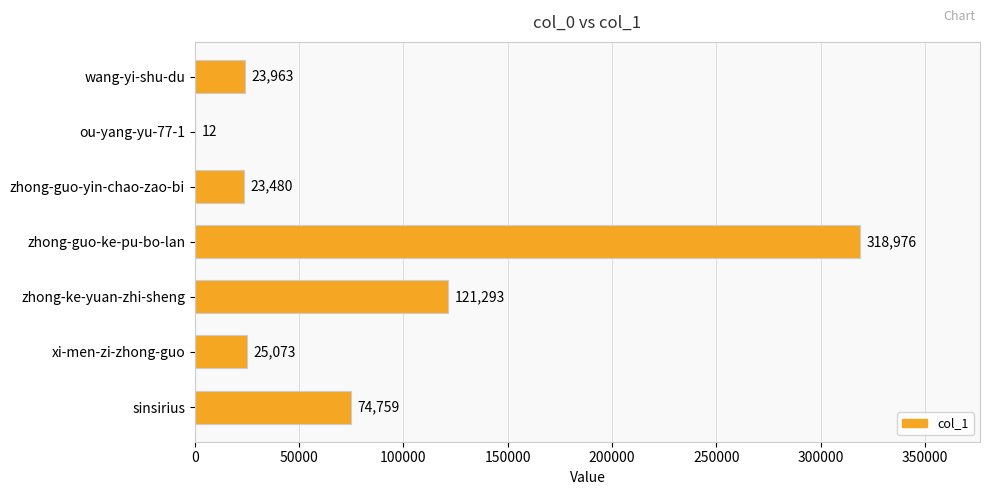

Read the value at xi-men-zi-zhong-guo.

25073